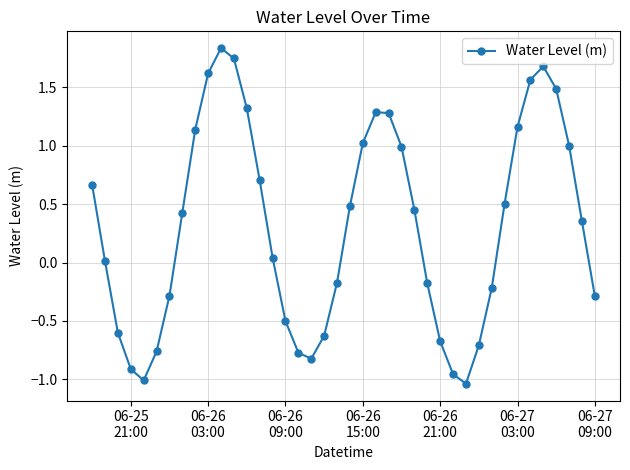

How many points are higher than both their immediate neighbors (excluding endpoints)?

3